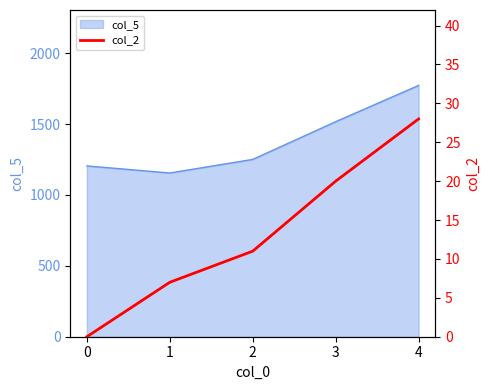

What is the highest value of the col_5 series?

1773